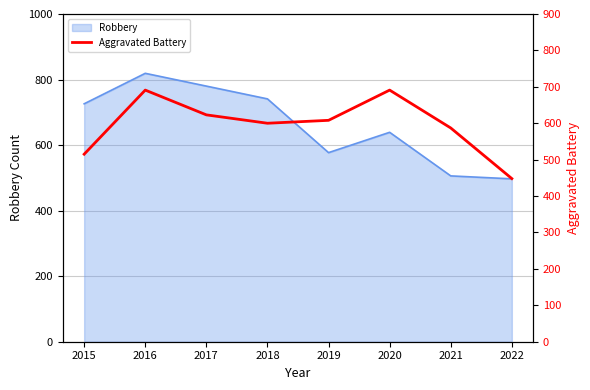

How many points are higher than both their immediate neighbors (excluding endpoints)?

2